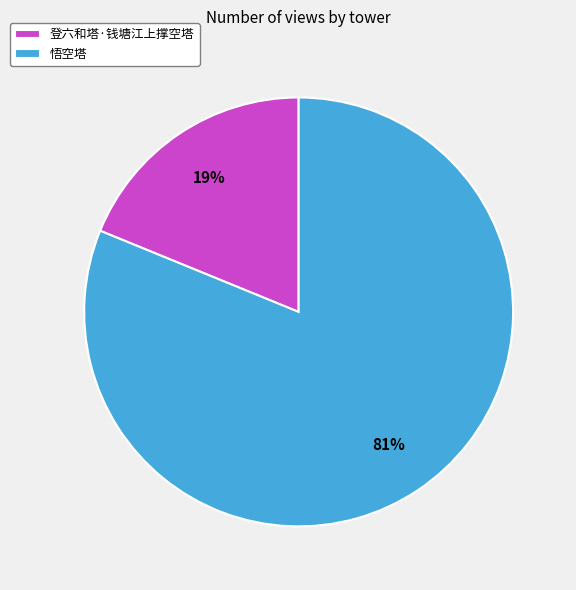

To the nearest percent, what is the difference between the largest and smallest slice percentages?

62%